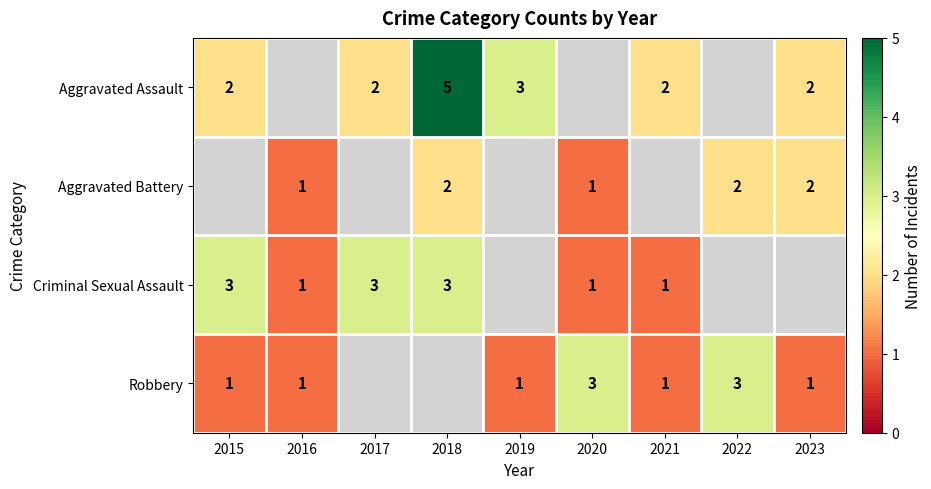

The Robbery series shows 5 at 2020. True or false?

False